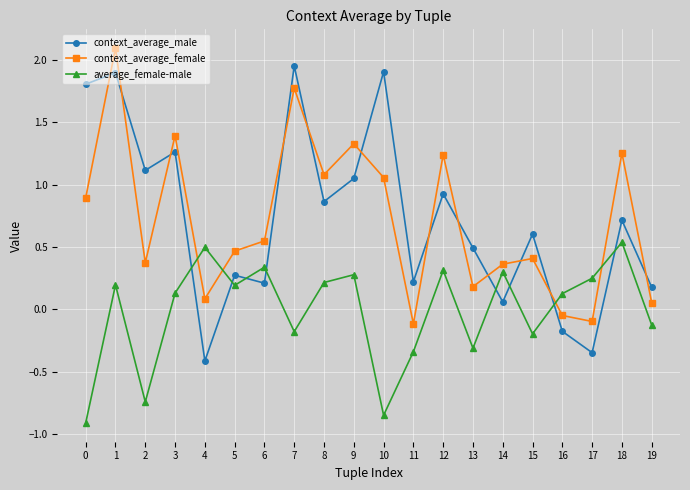

Which series has the largest range (max minus min)?

context_average_male